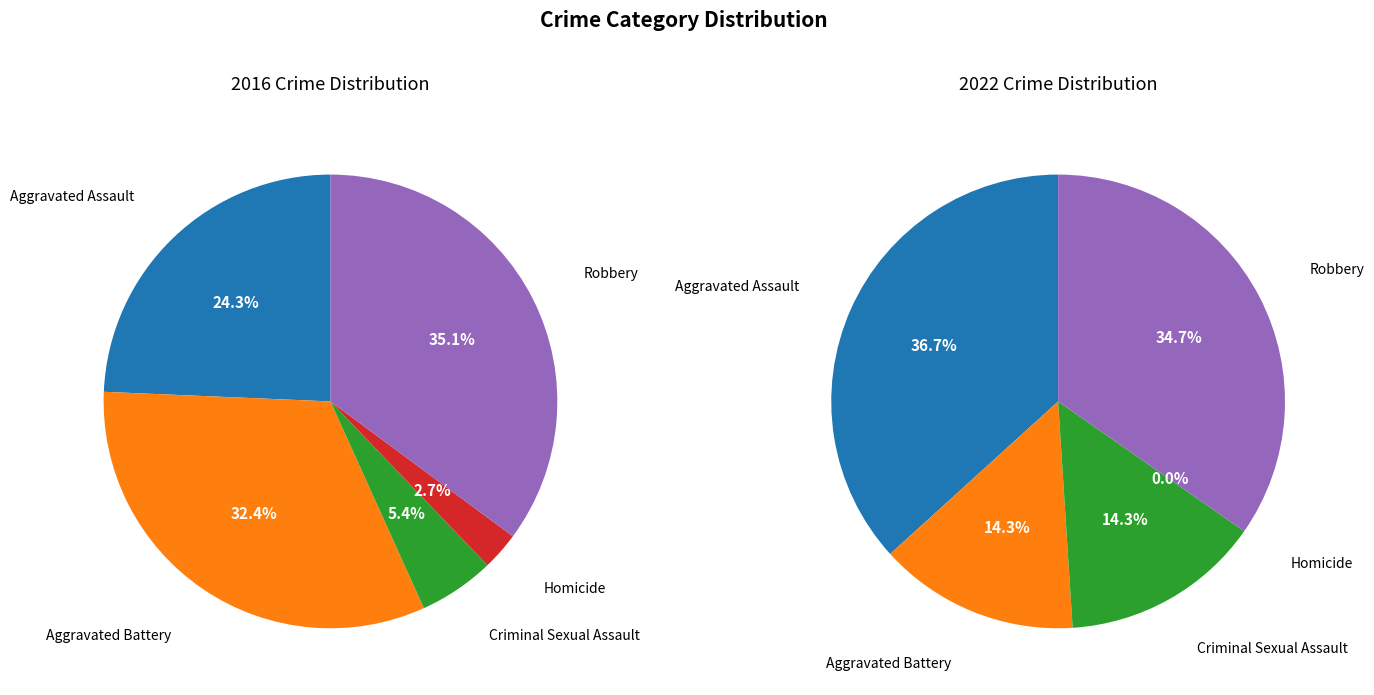

Count the number of slices in the pie.

5